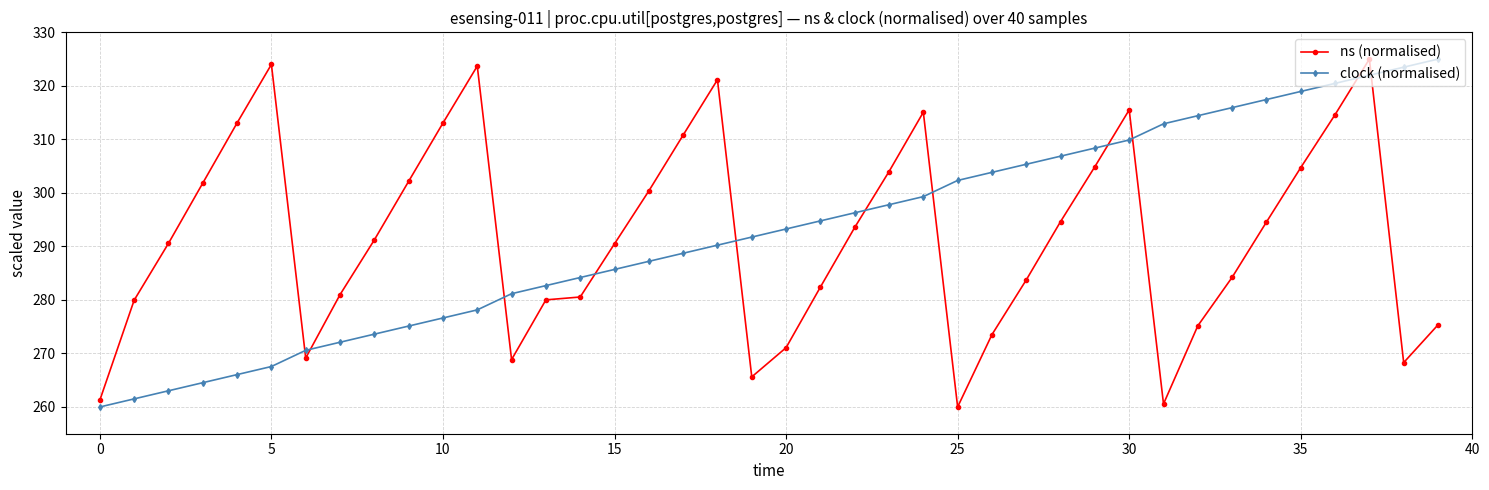

At how many categories does at least one series exceed 310?

17